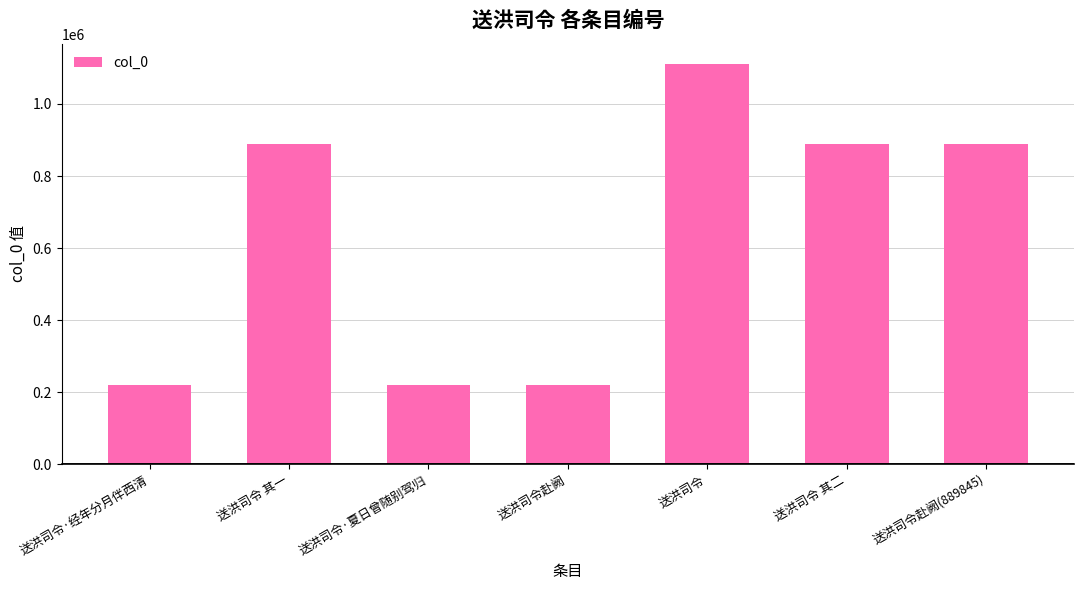

Between 送洪司令 其二 and 送洪司令赴阙, which is larger?

送洪司令 其二